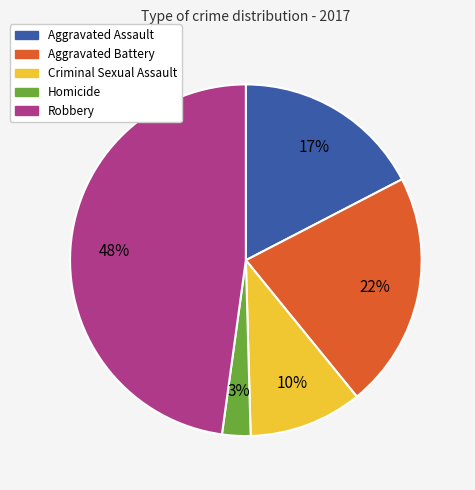

To the nearest percent, what is the difference between the Robbery and Aggravated Battery slice percentages?

26%